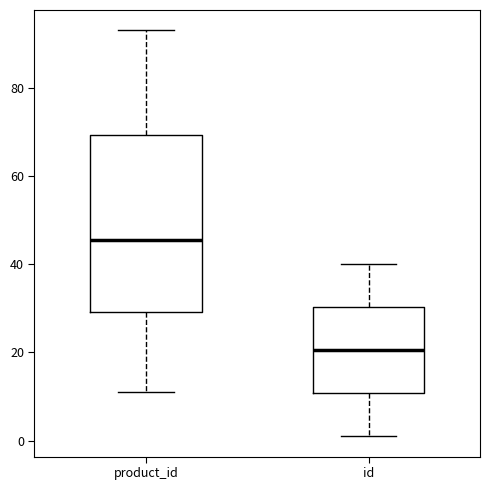

Where does the lower whisker of the box for id end on the y-axis? The values are not printed on the chart, so give them approximately, as read against the axis.

2